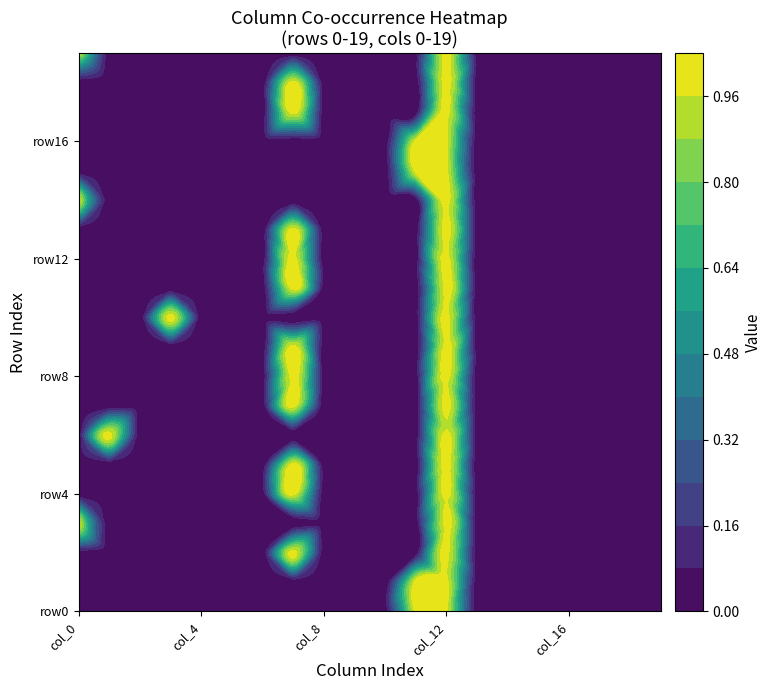

What is the difference between the maximum and minimum values in the row10 series?

1